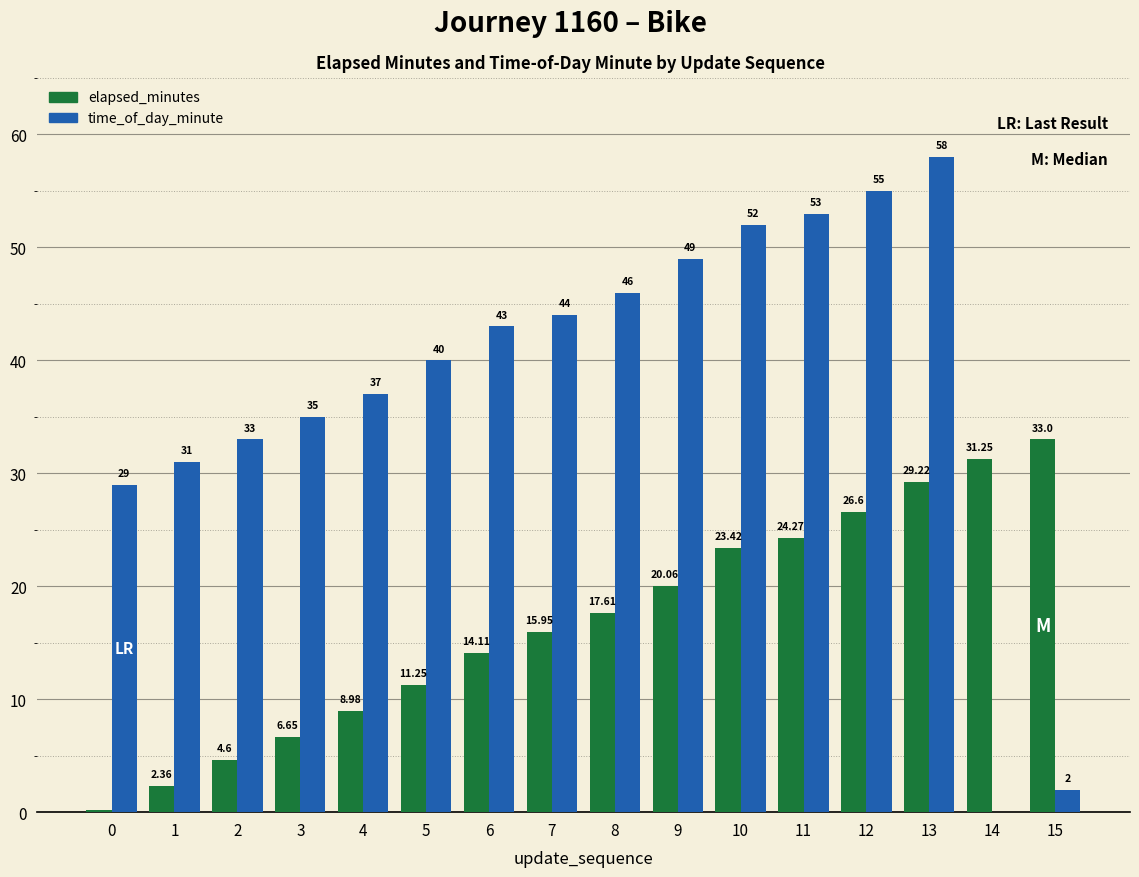

Between 10 and 13, which series saw the biggest shift?

time_of_day_minute